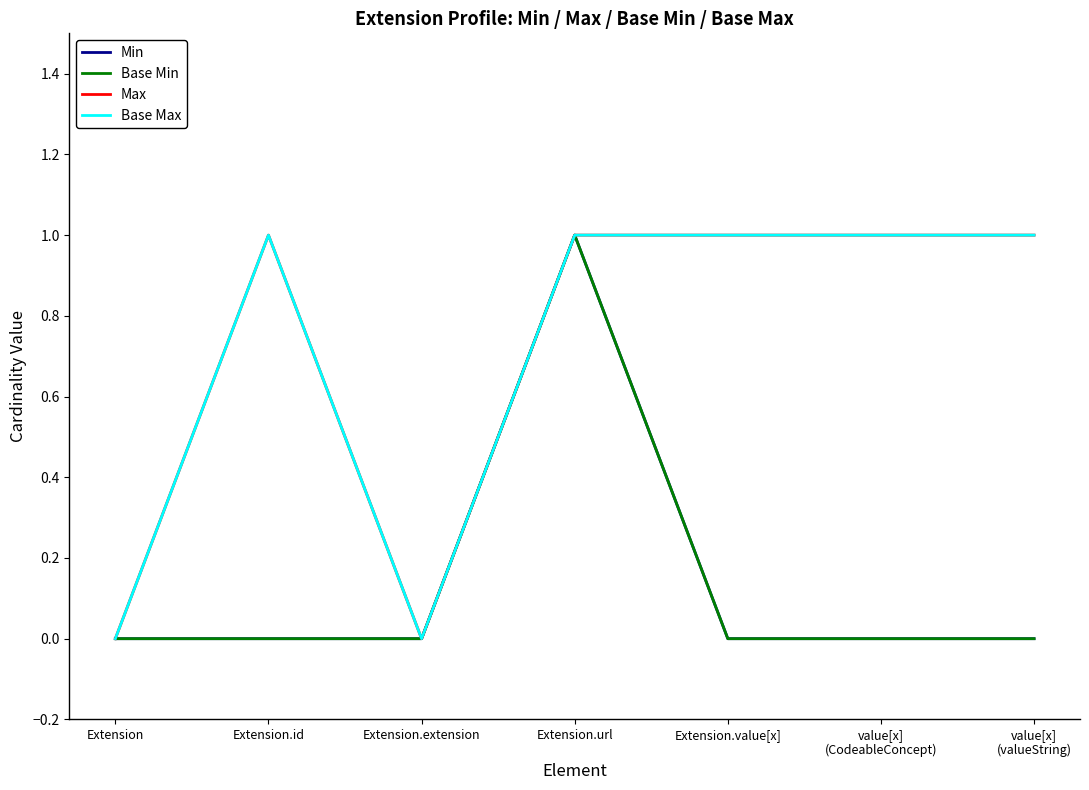

What is the difference between the maximum and second lowest values in the Base Min series?

1